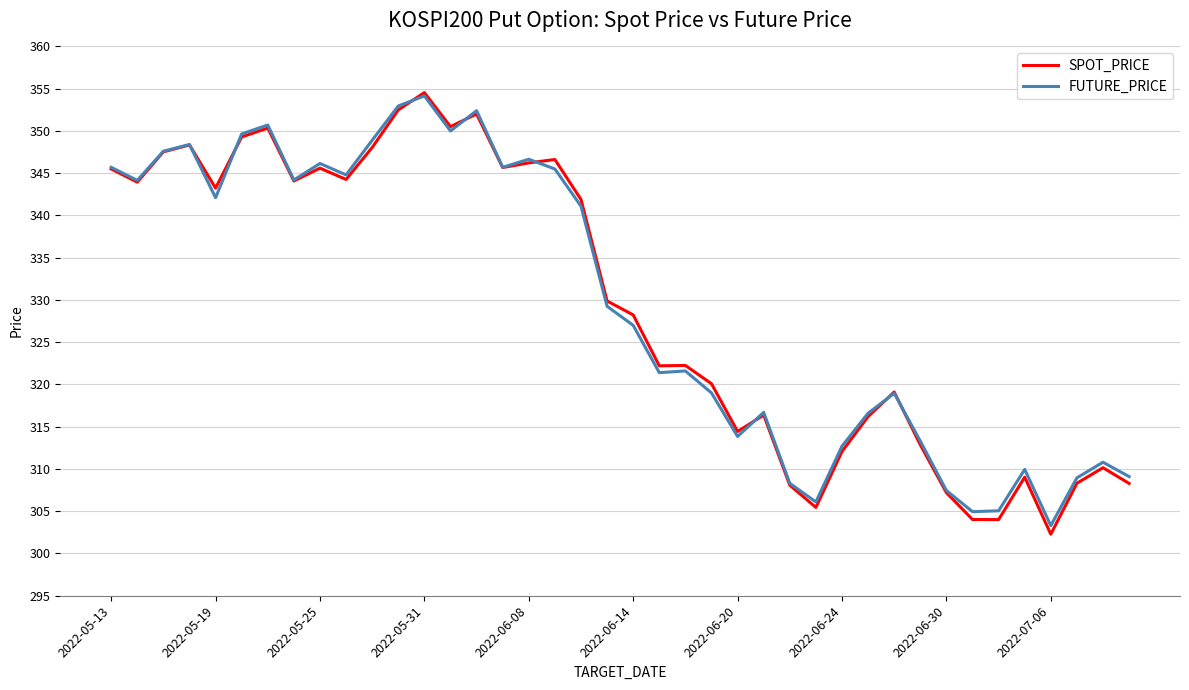

What is the maximum value for SPOT_PRICE?

354.5